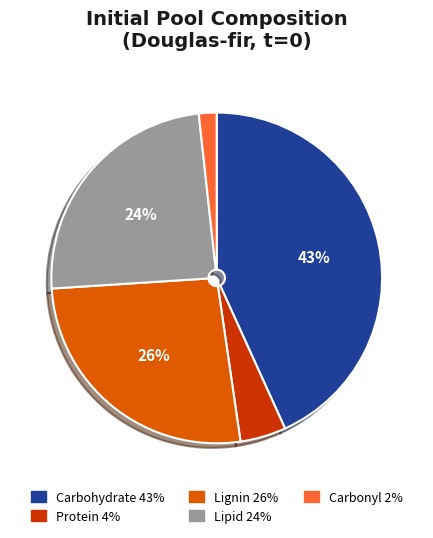

Does any single category account for the majority?

No